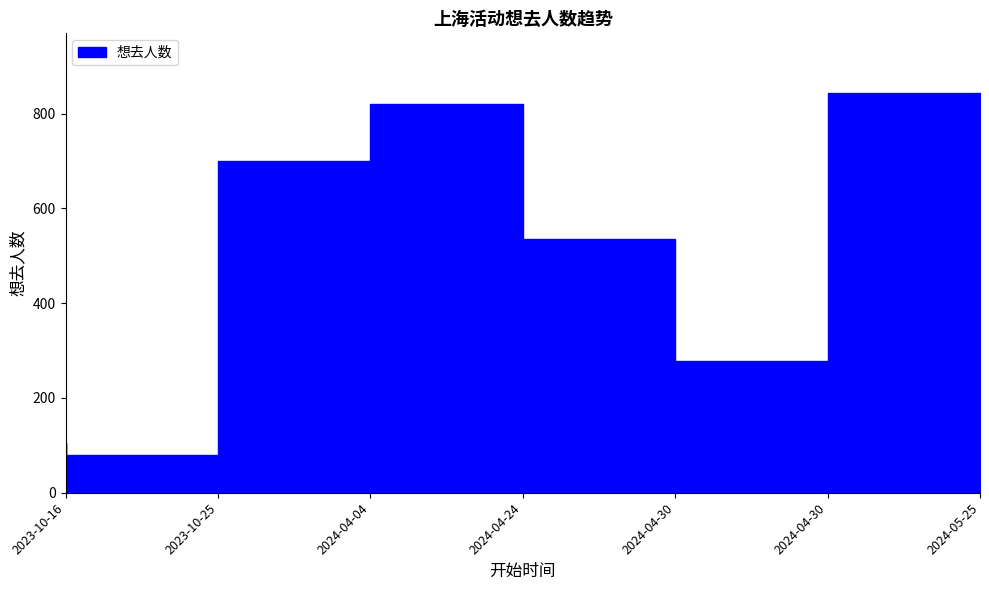

Is it true that the value at 2023-10-25 is 19?

False